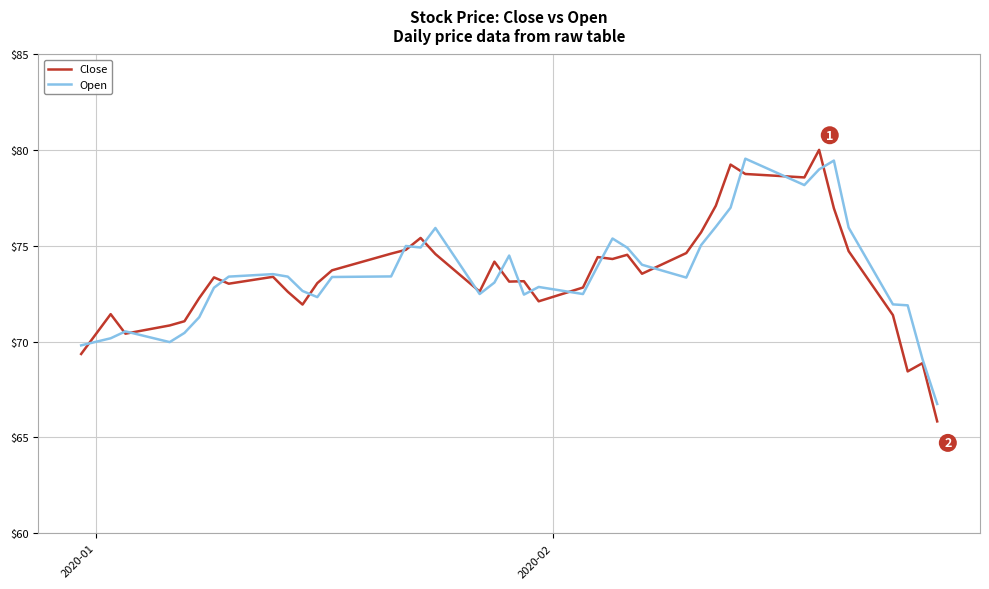

True or false: Close and Open cross at least once.

True